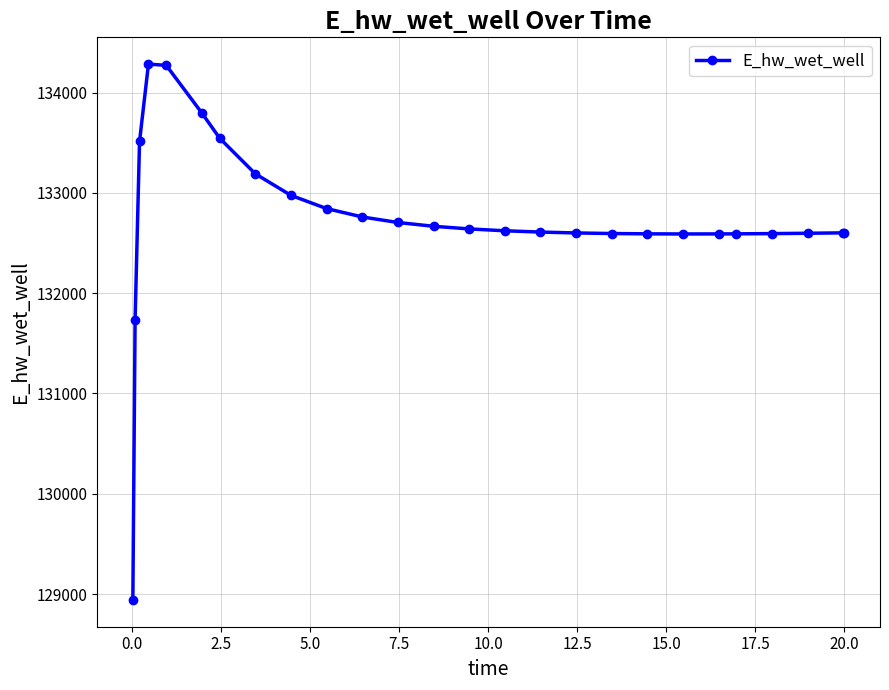

What is the average value?

132732.4